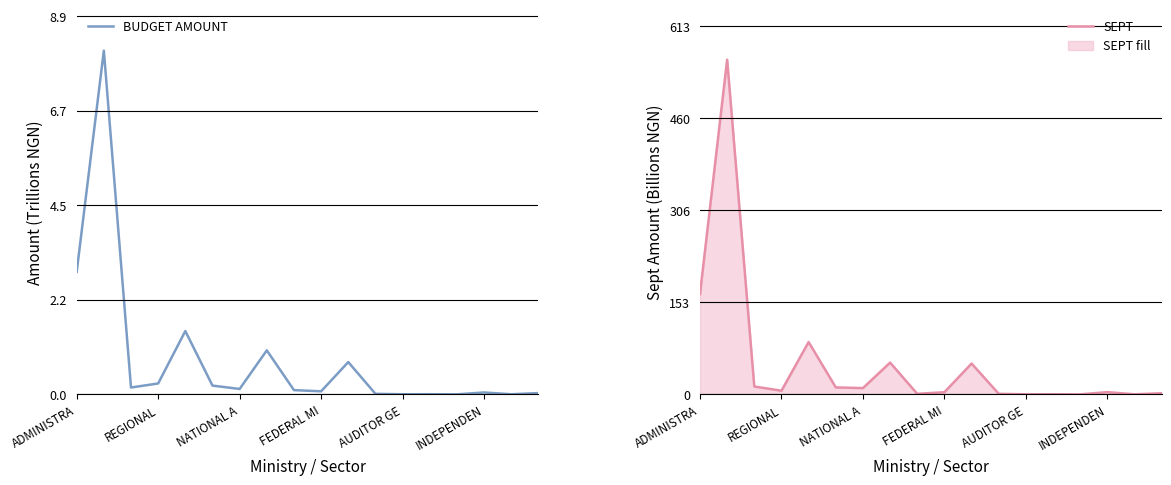

True or false: SEPT and BUDGET AMOUNT cross at least once.

False